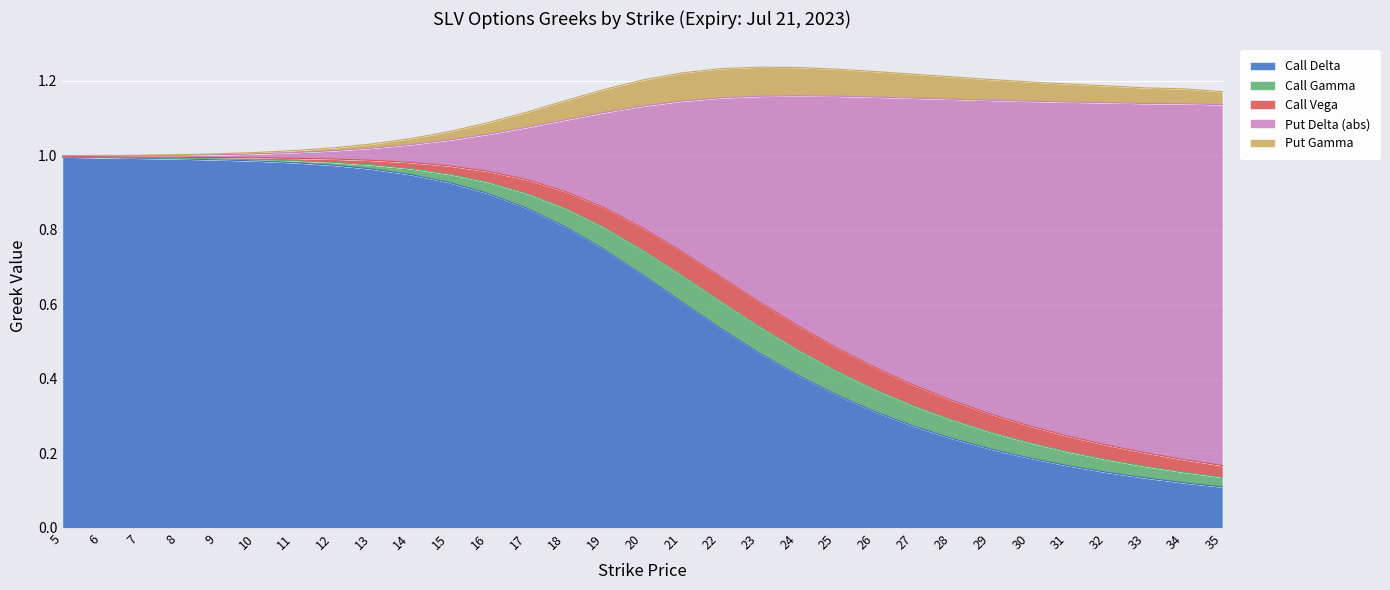

The Call Delta series shows 0.4 at 20. True or false?

False